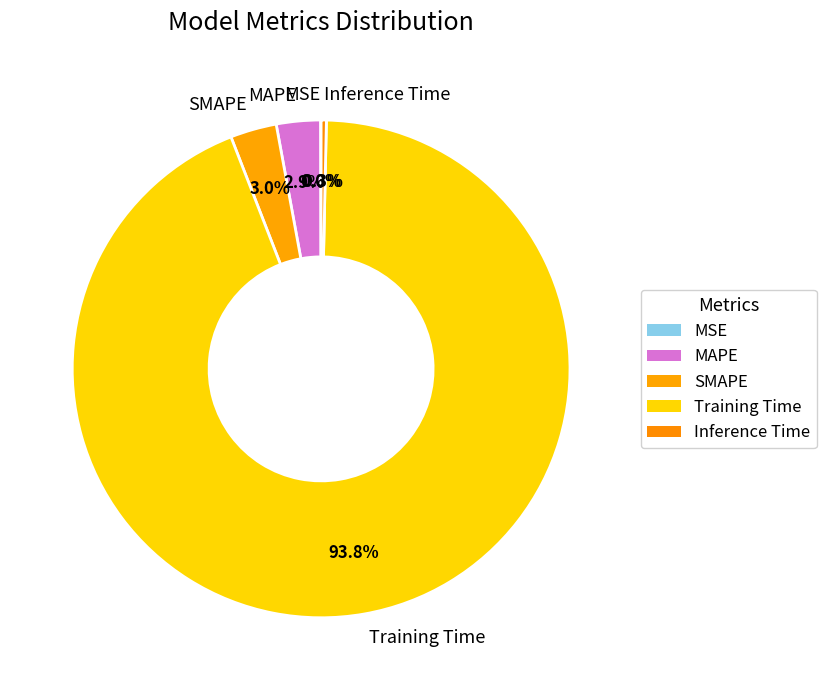

Does Training Time represent more than half of the total?

Yes